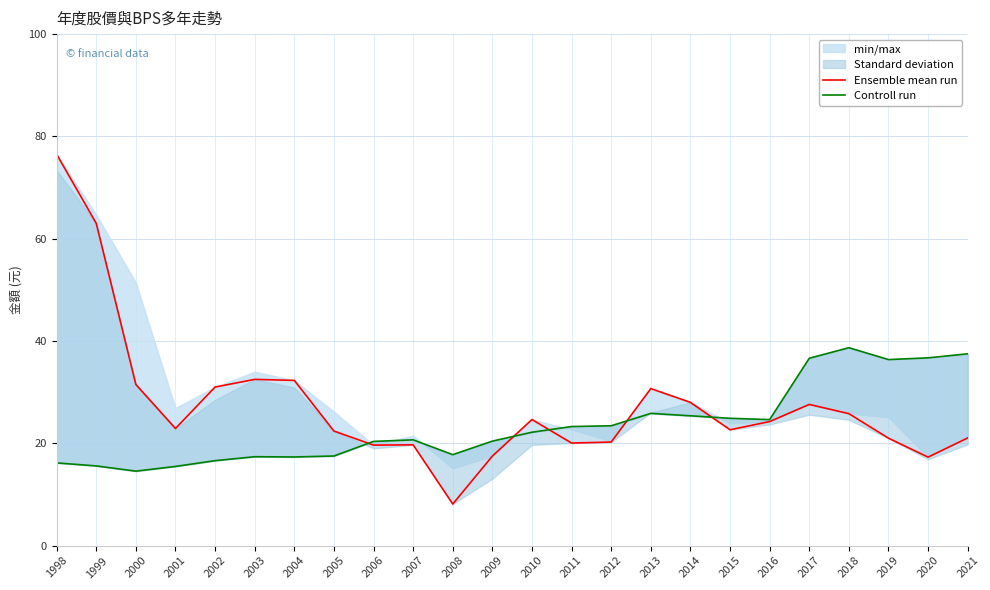

How many lines are shown in the chart?

2